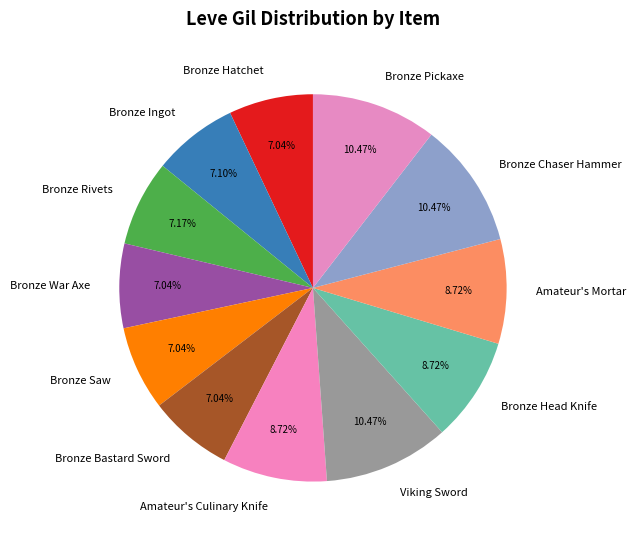

To the nearest percent, what is the average slice percentage?

8%